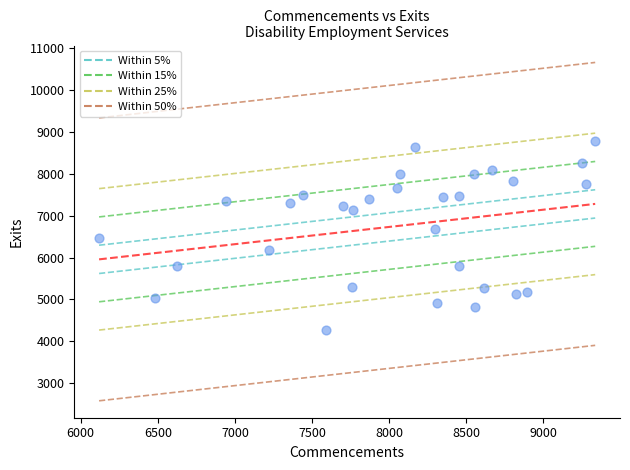

What is the range of Y values (max minus min)?

4519